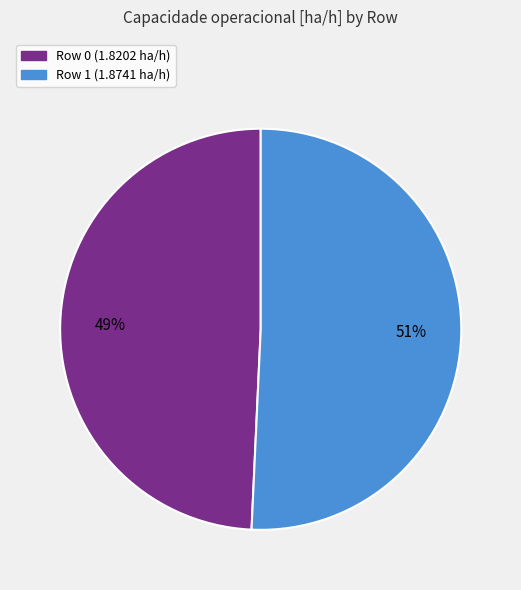

Is the sum of Row 0 and Row 1 greater than half?

Yes